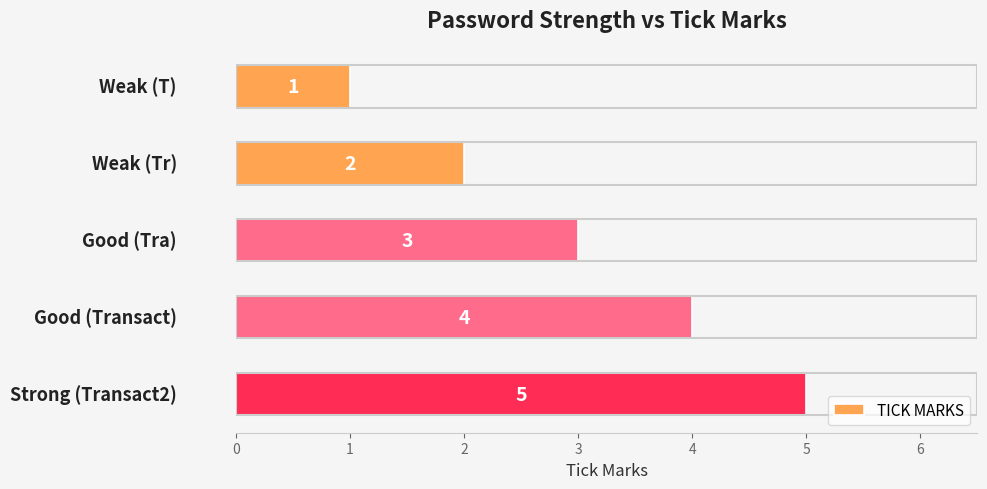

What is the value of the 1st bar from the top?

1